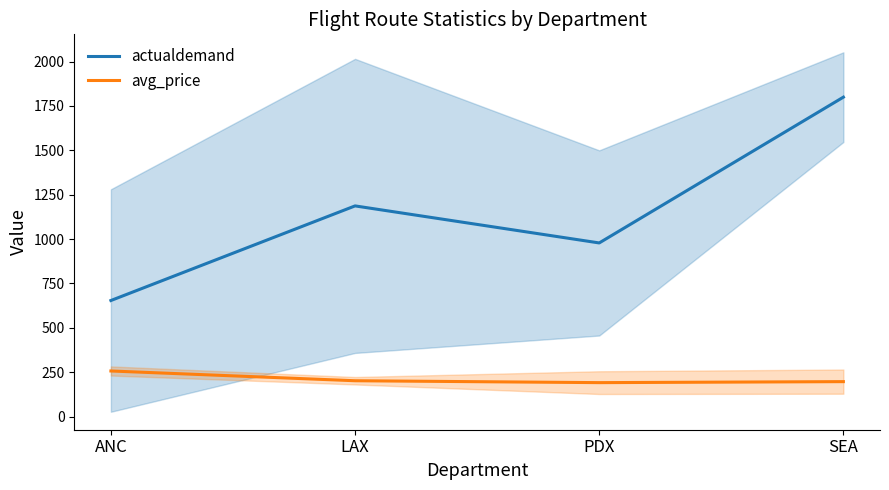

The value of actualdemand at ANC is 147.7. True or false?

False